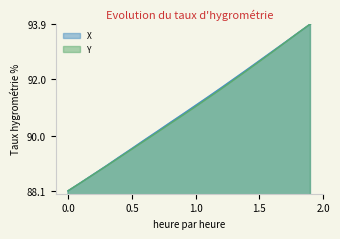

At which label does Y first exceed 91?

1.0